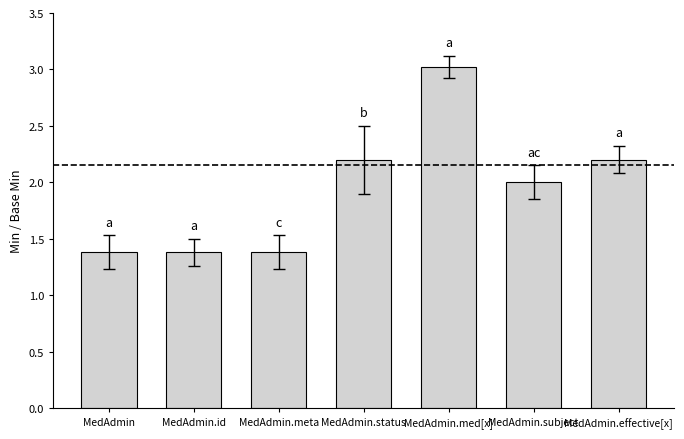

Between MedAdmin.subject and MedAdmin.effective[x], which is larger?

MedAdmin.effective[x]